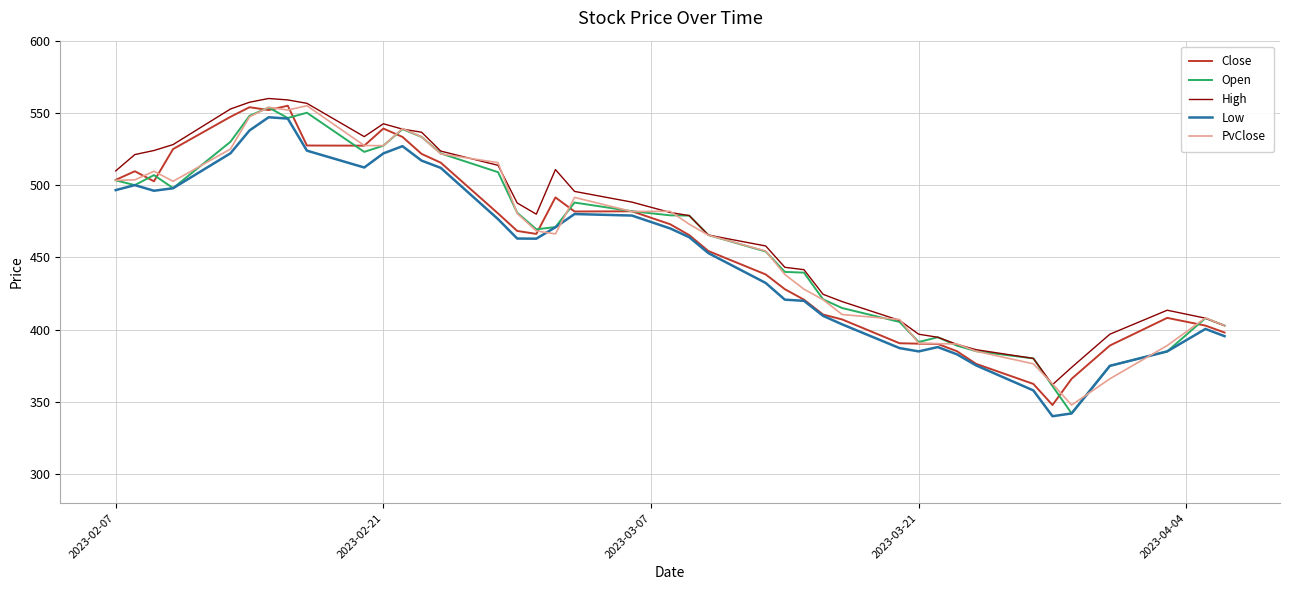

What is the maximum value shown in the chart?

560.0